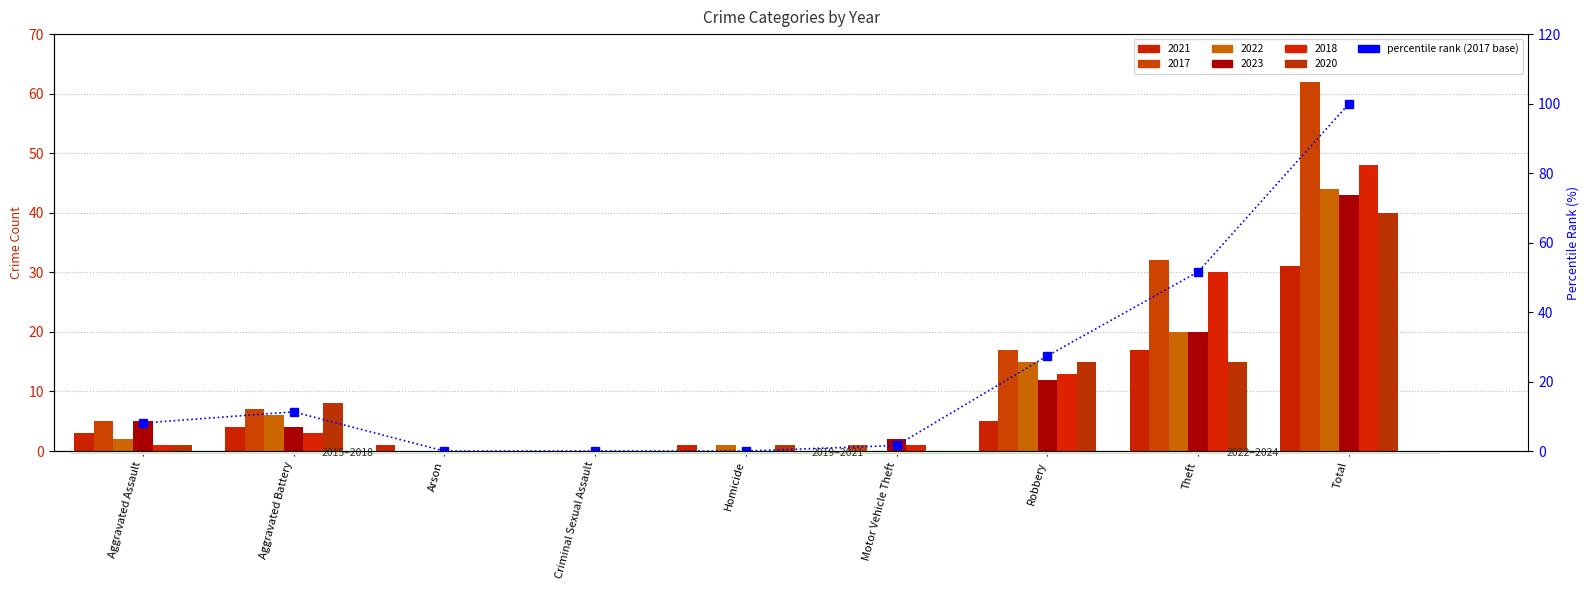

What is the sum of the values at Theft and Homicide?

51.6